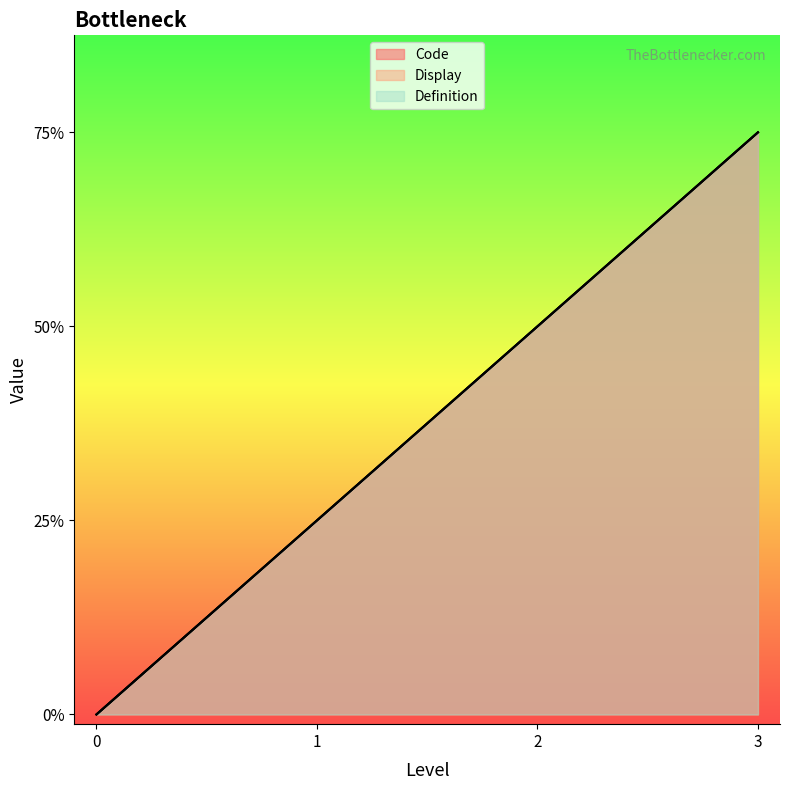

At 2, list the series in order from largest to smallest.

Code, Display, Definition